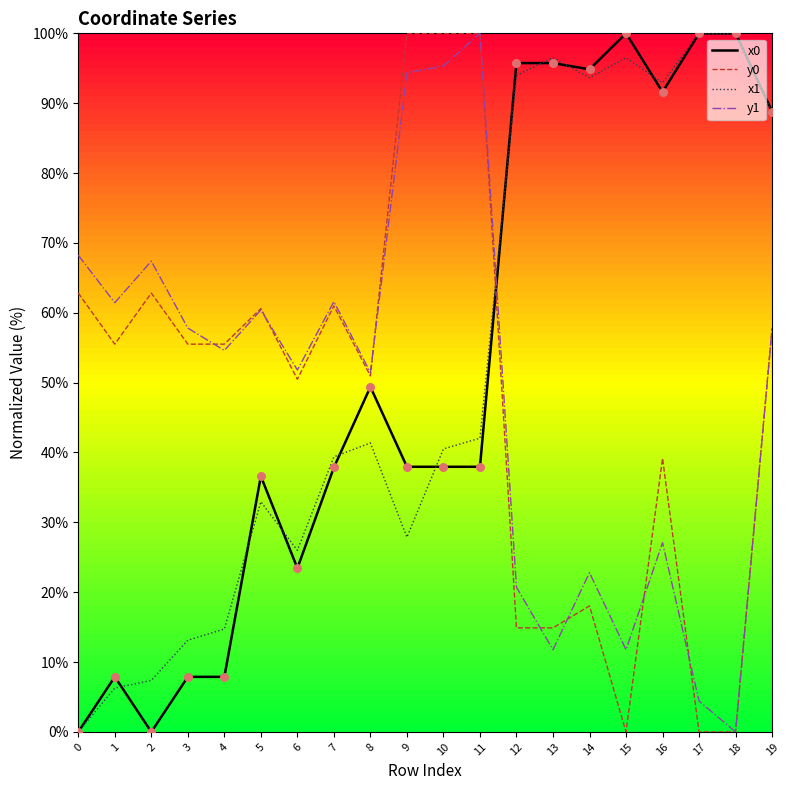

What is the spread (max minus min) of values at 10?

62.0